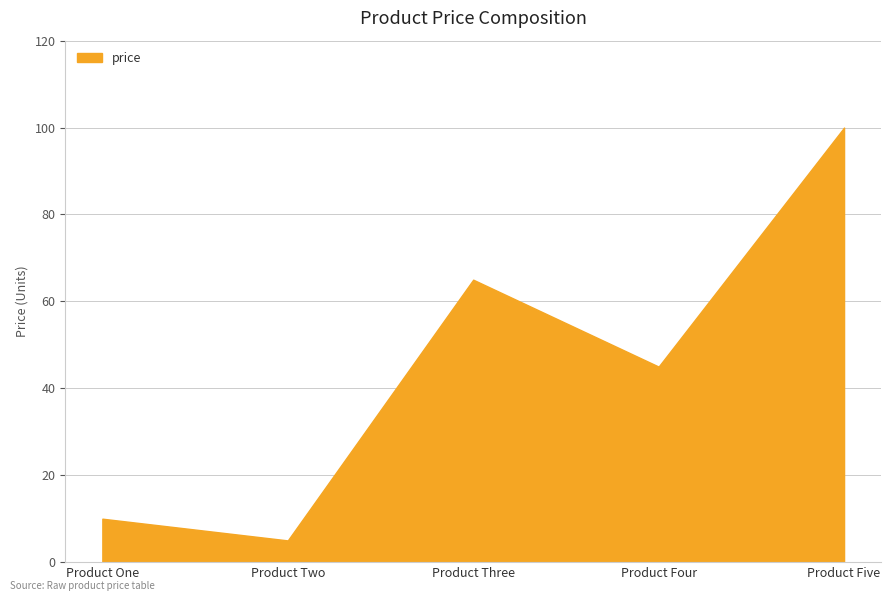

True or false: there are more than 2 points higher than both neighbors.

False